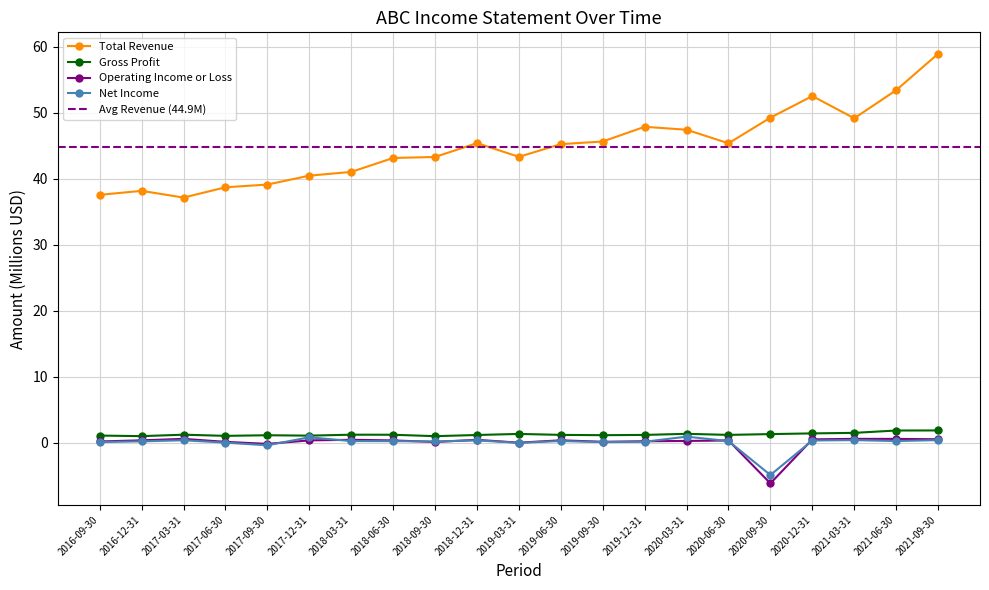

At which category is the sum across all series the highest?

2021-09-30